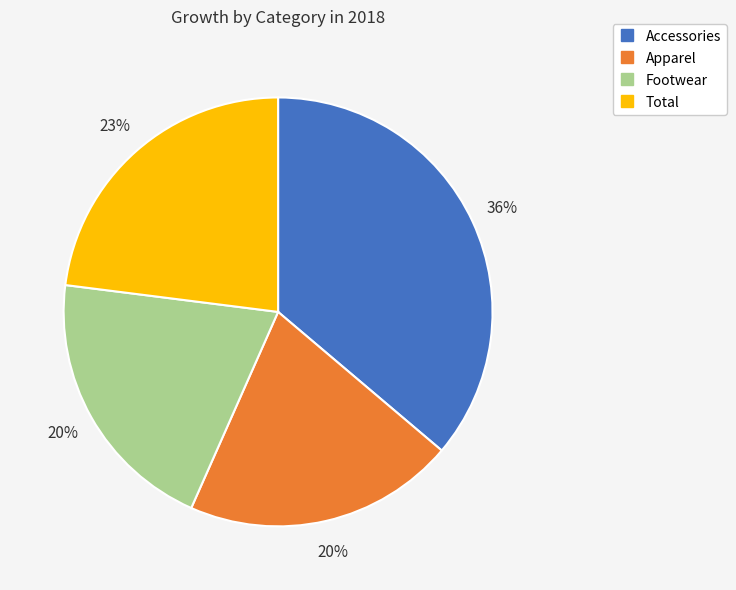

To the nearest percent, what is the difference between the Total and Apparel slice percentages?

3%